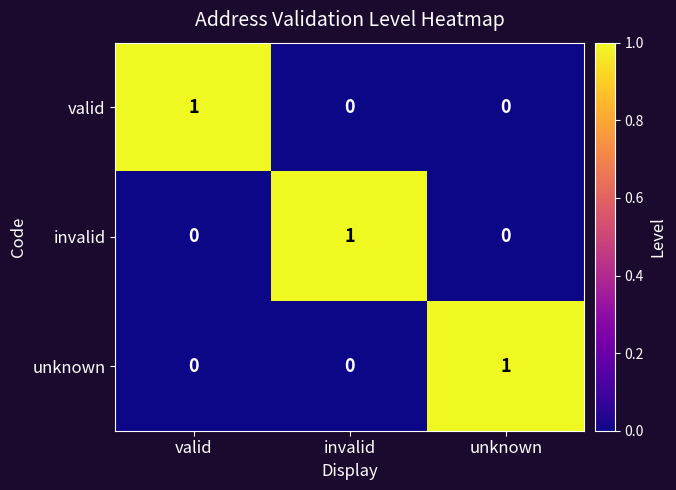

What is the maximum value shown in the chart?

1